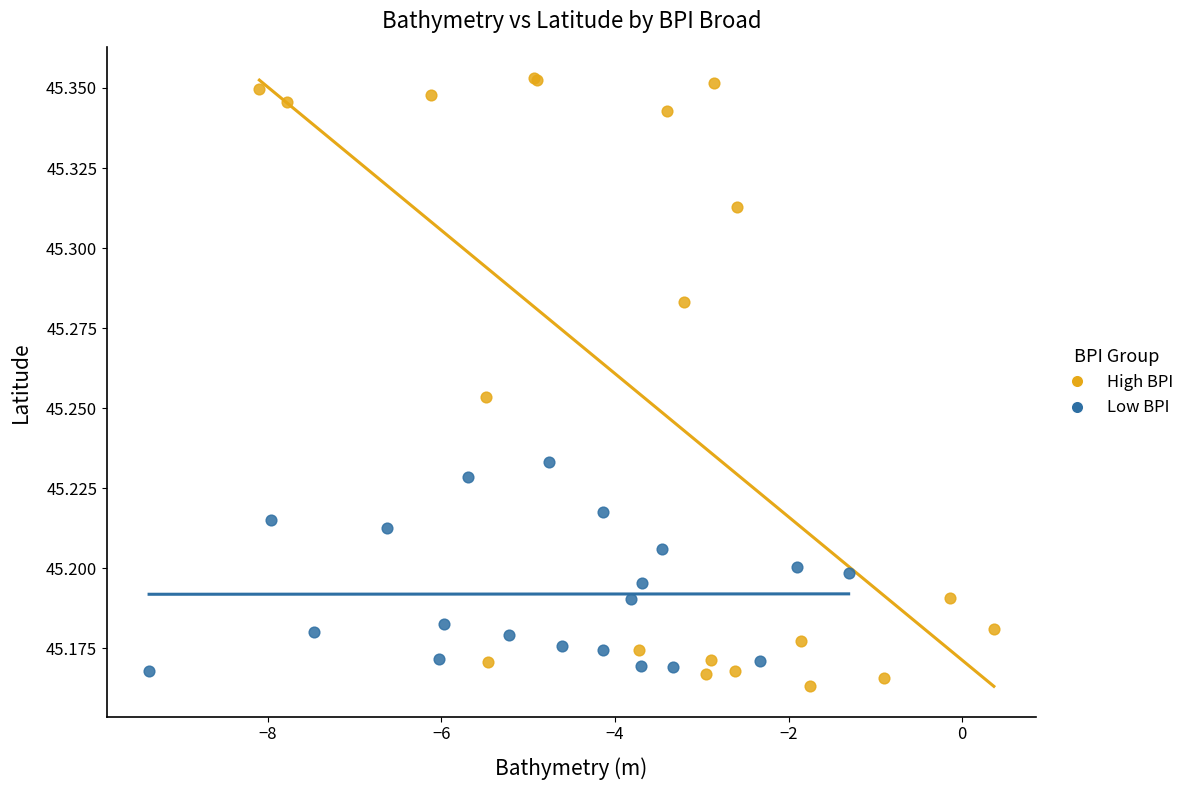

Which series contains the lowest Y value?

High BPI